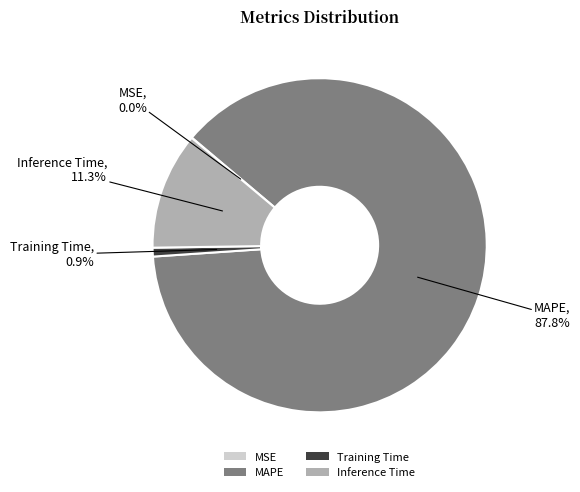

Is there any slice that represents more than half of the pie?

Yes